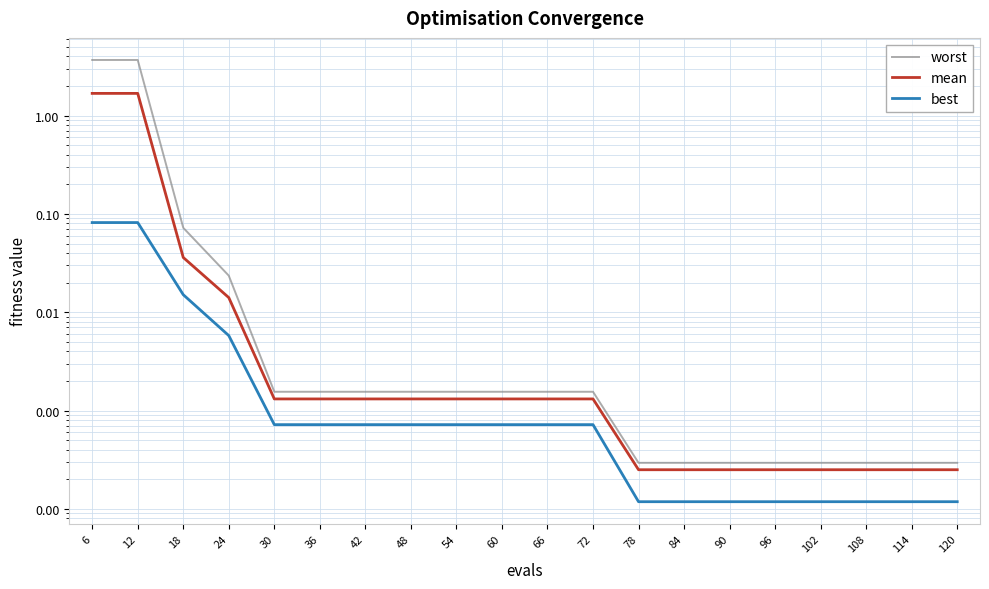

What is the sum of all worst values?

7.5